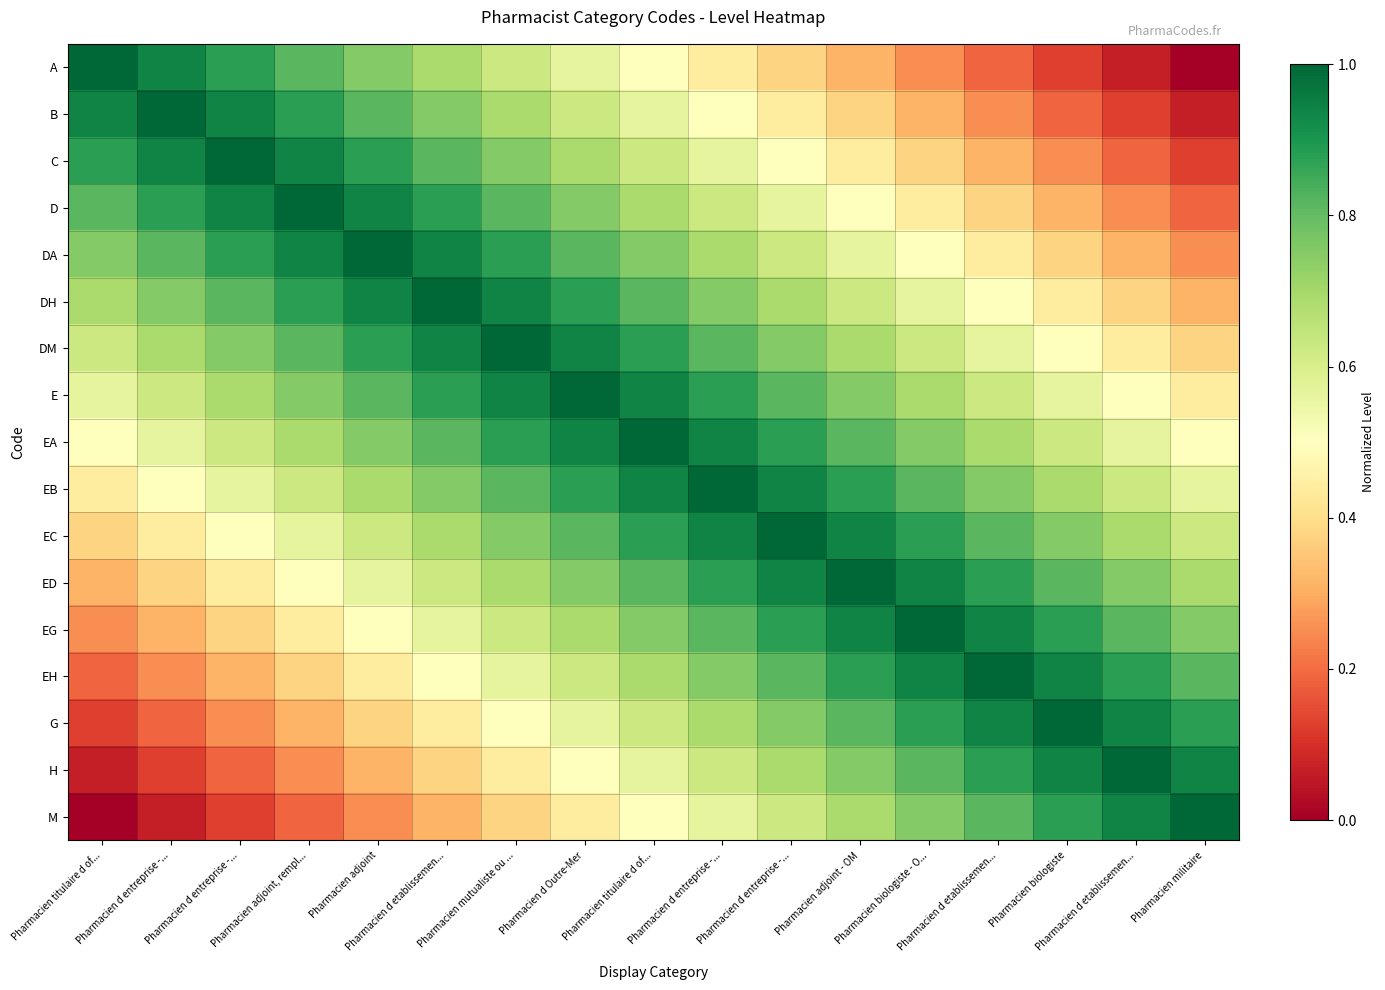

At which category is the sum across all series the highest?

Pharmacien titulaire d of...